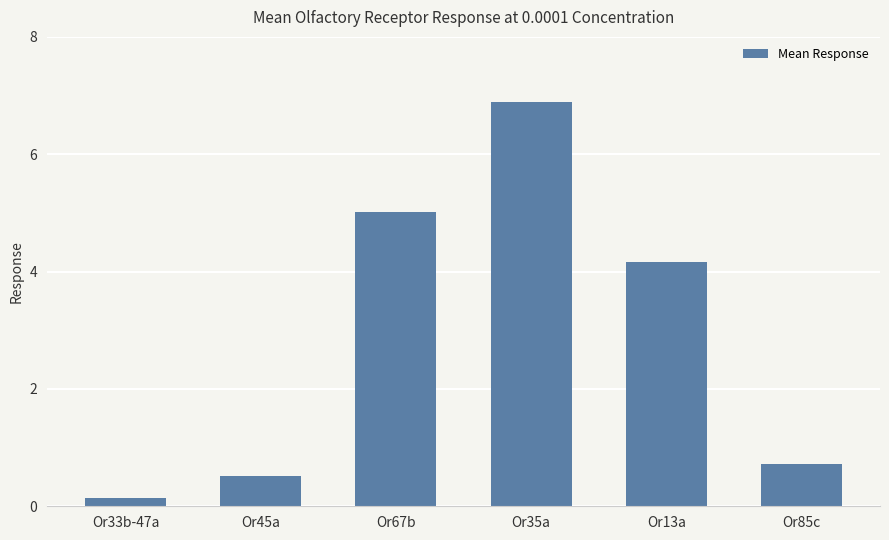

How many series are shown in this chart?

1